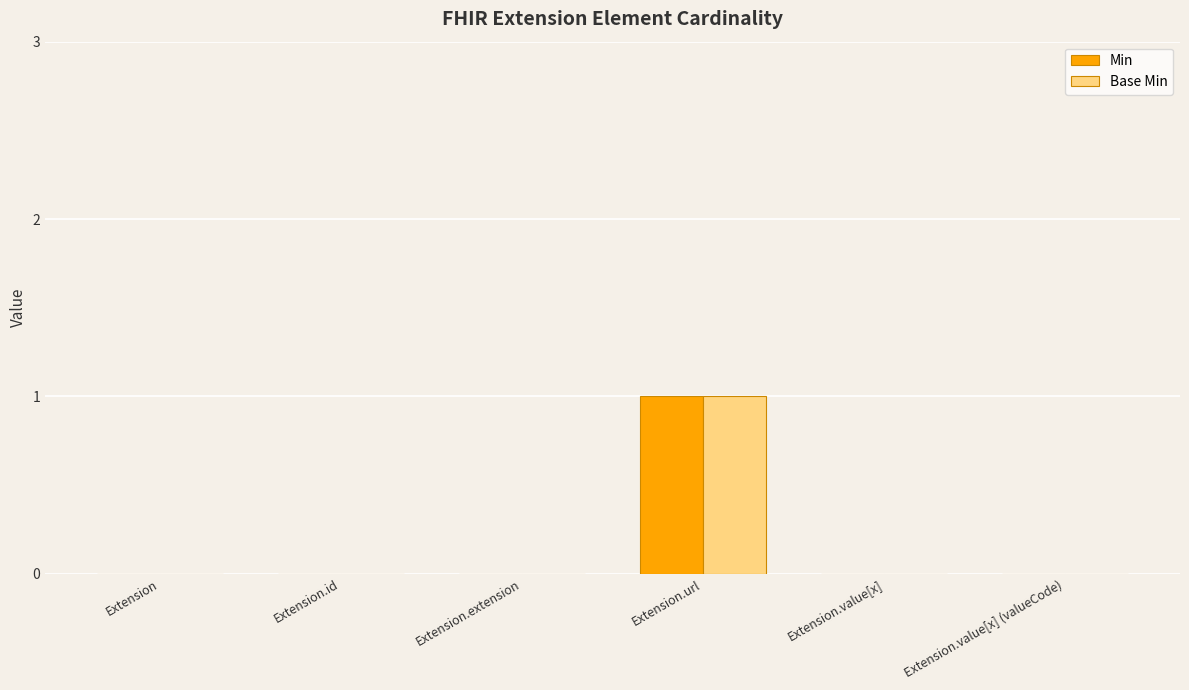

Which label corresponds to the largest value in the chart?

Extension.url